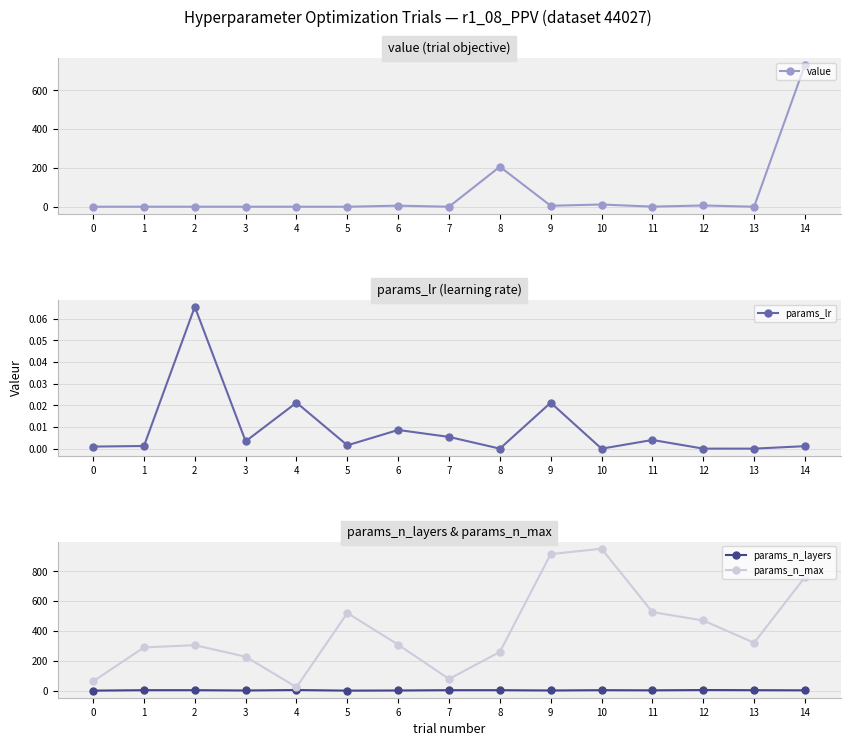

Which label corresponds to the largest value in the chart?

10